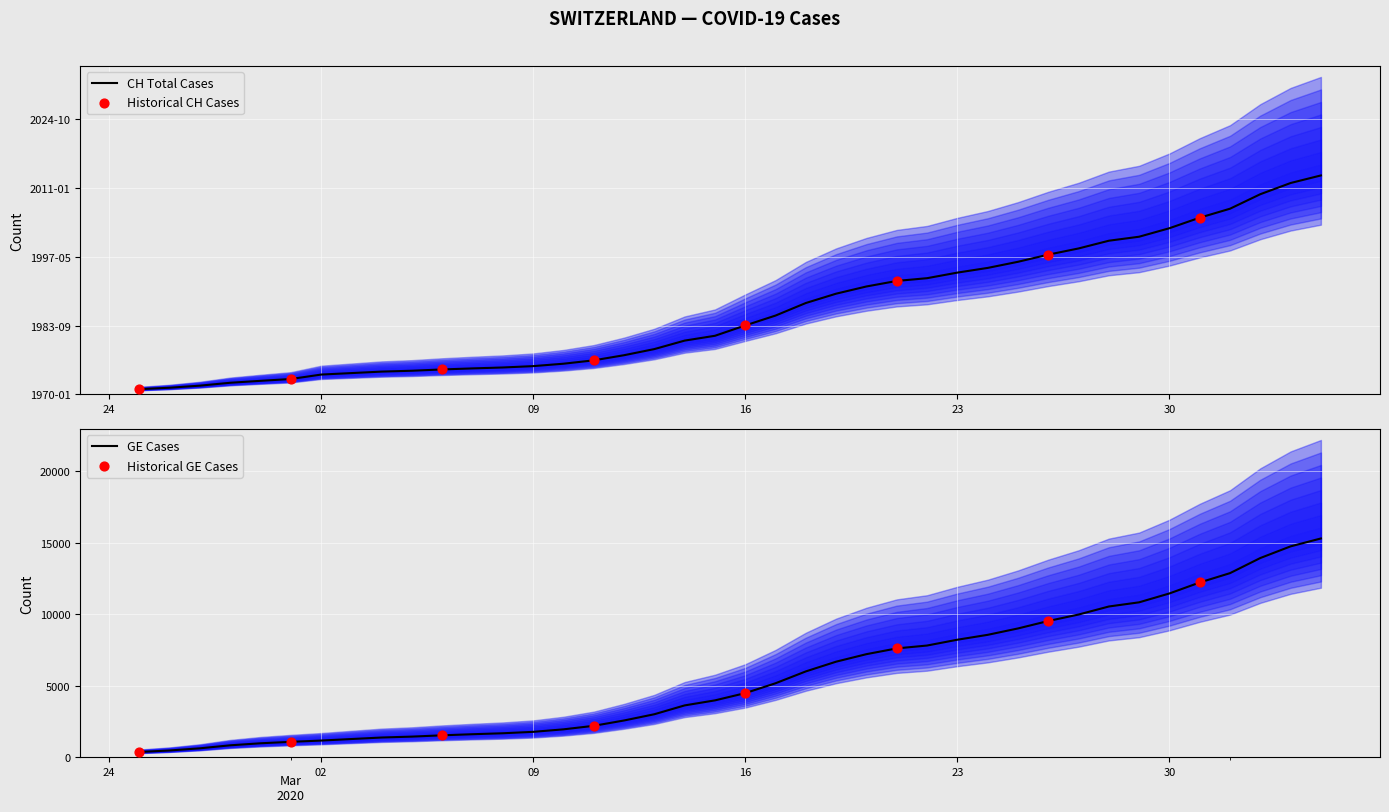

Is the value of CH at 17 greater than the value of GE at 30?

Yes